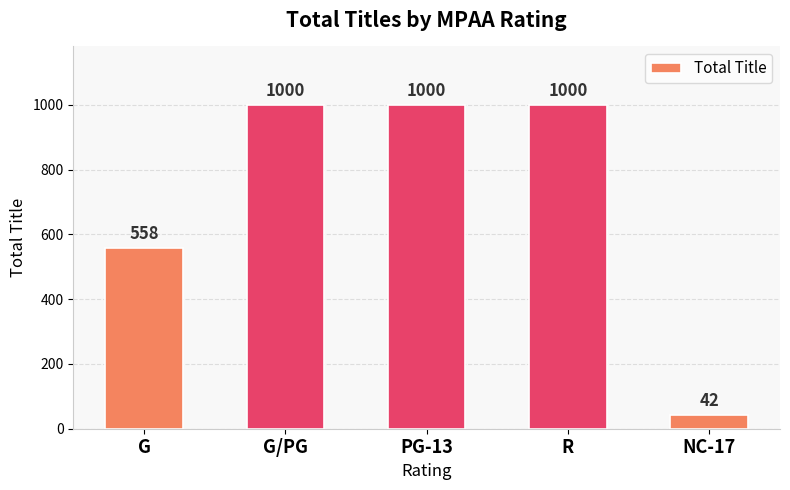

What is the smallest value displayed?

42